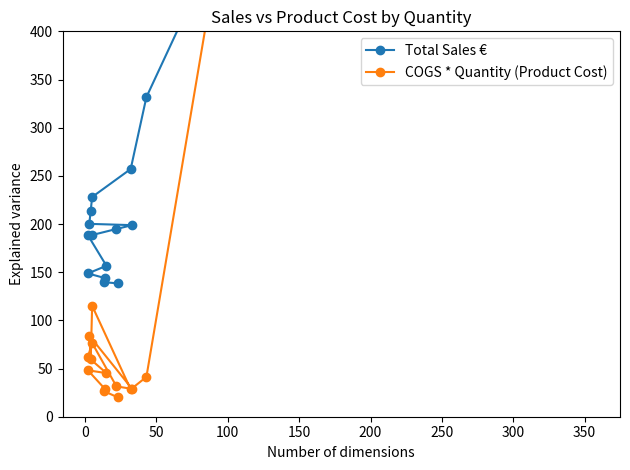

True or false: Total Sales € has a value of 95.2 at 150.

False